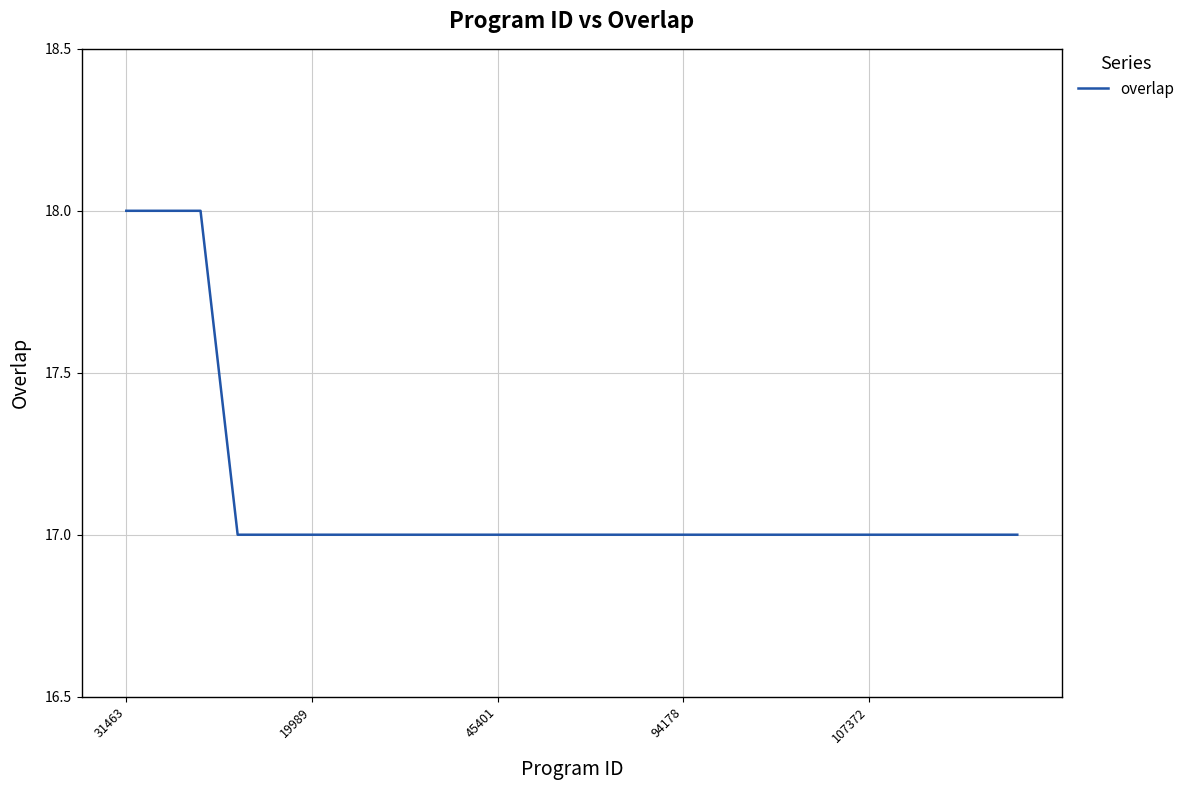

How many categories are shown in the chart?

25